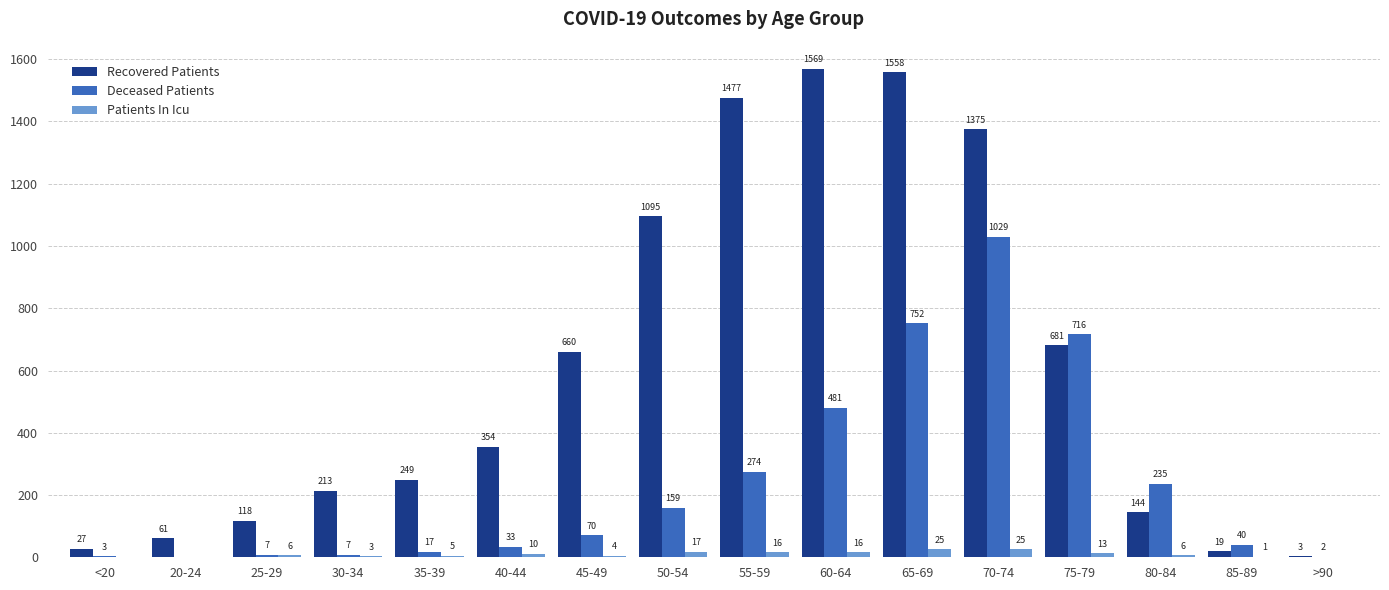

Which series has the largest total across all categories?

Recovered Patients